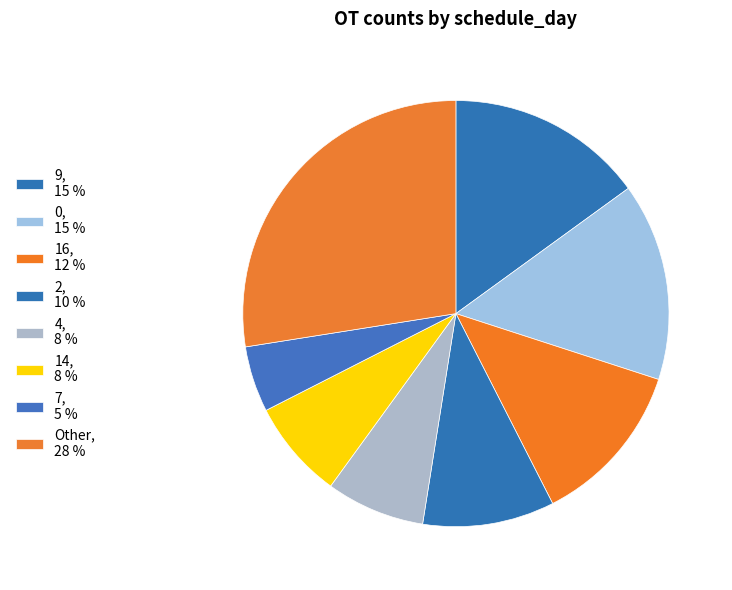

Count the number of slices in the pie.

8